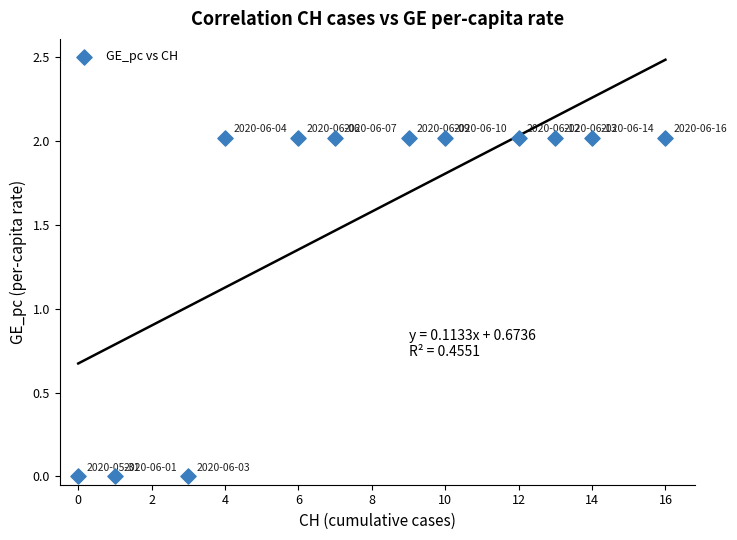

What is the range of X values (max minus min)?

16.0